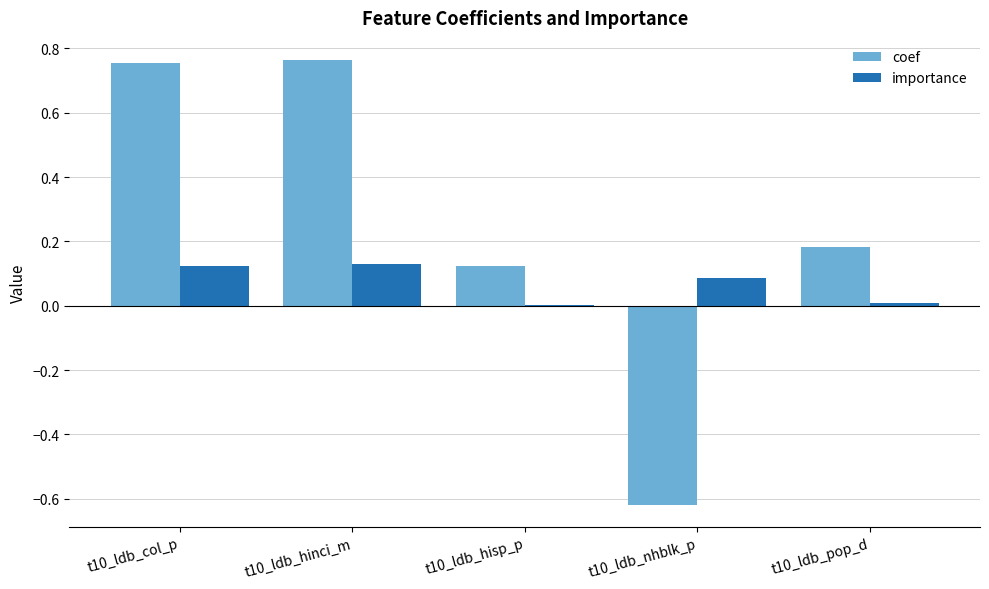

Between t10_ldb_nhblk_p and t10_ldb_pop_d, which series saw the biggest shift?

coef